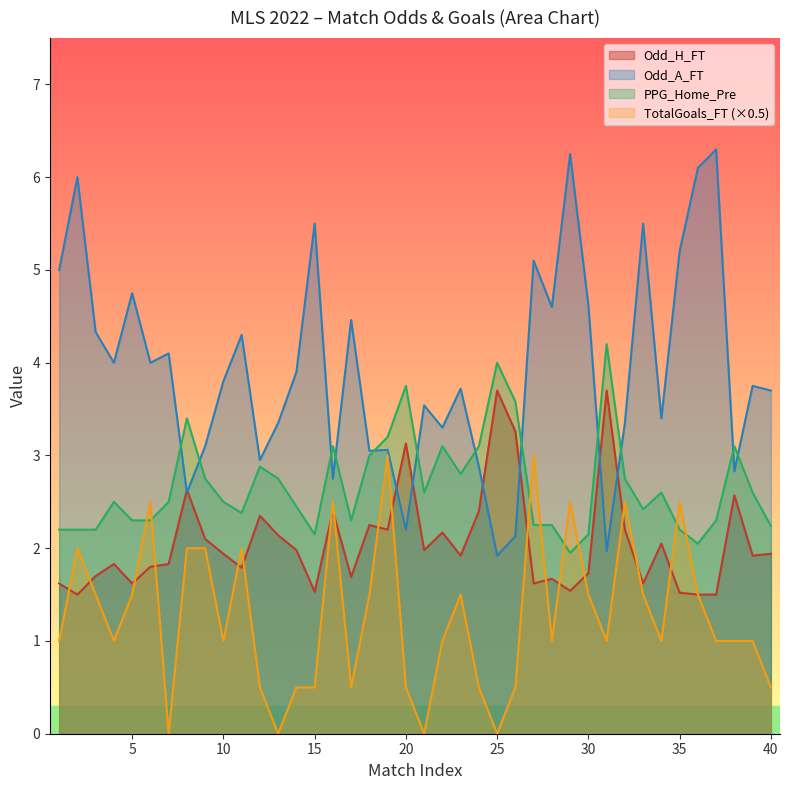

What are all the series names shown in the legend?

Odd_H_FT, Odd_A_FT, PPG_Home_Pre, TotalGoals_FT (×0.5)